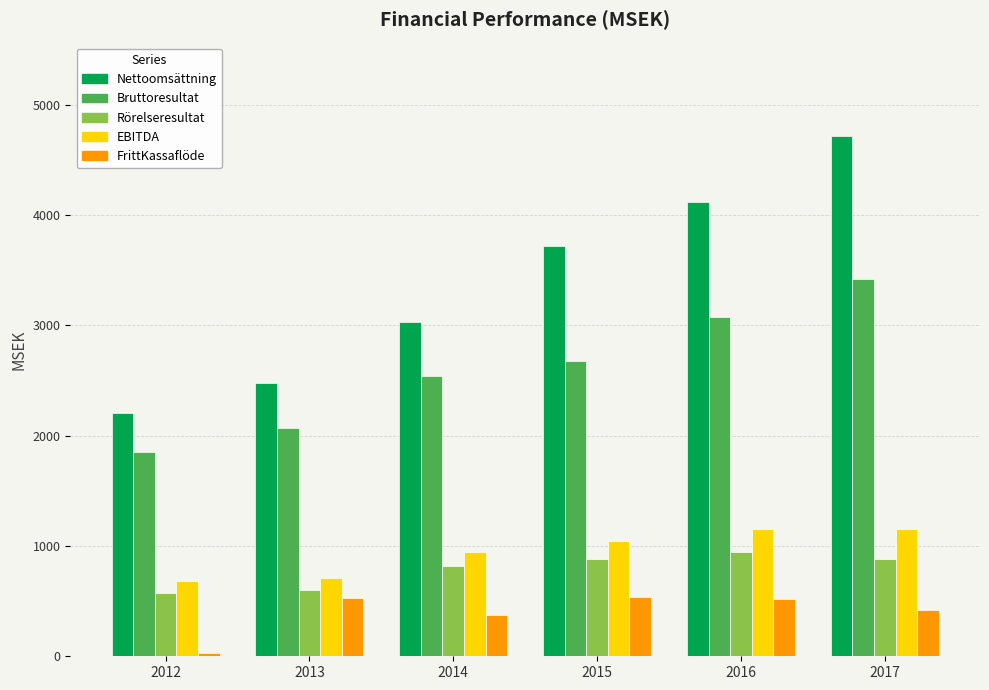

What are all the series names shown in the legend?

Nettoomsättning, Bruttoresultat, Rörelseresultat, EBITDA, FrittKassaflöde